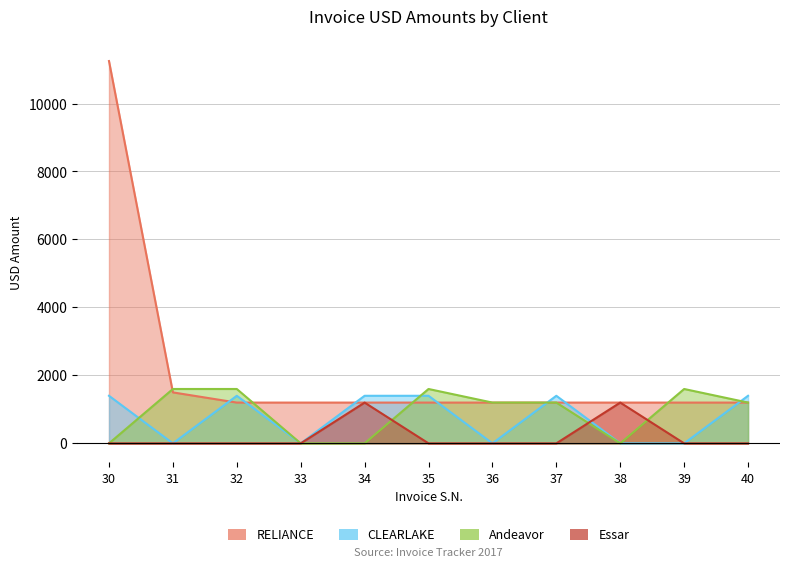

How many times do RELIANCE and Andeavor cross each other?

4